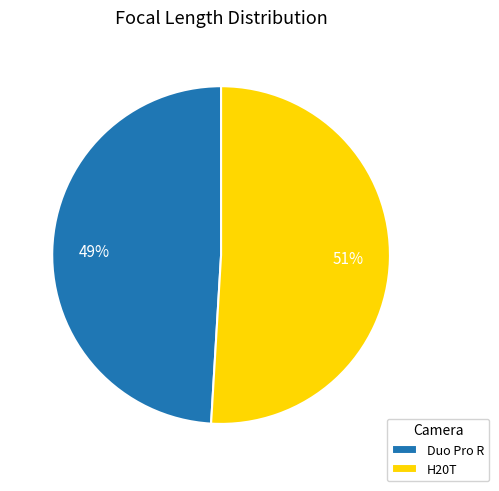

To the nearest percent, what portion does Duo Pro R represent?

49%